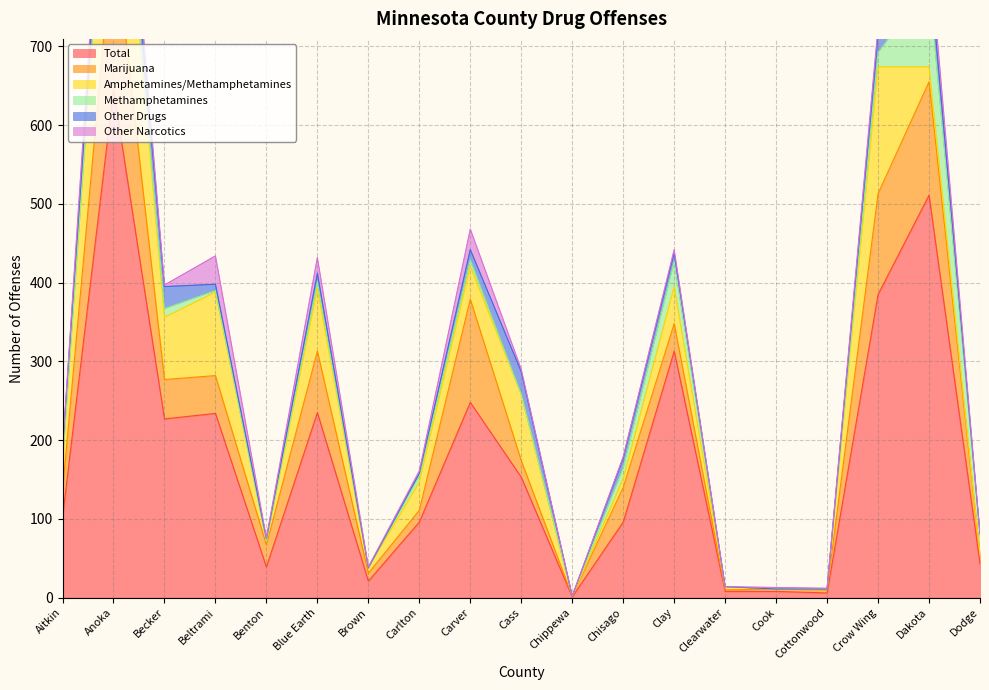

Is the value of Methamphetamines at Aitkin greater than the value of Other Narcotics at Blue Earth?

No